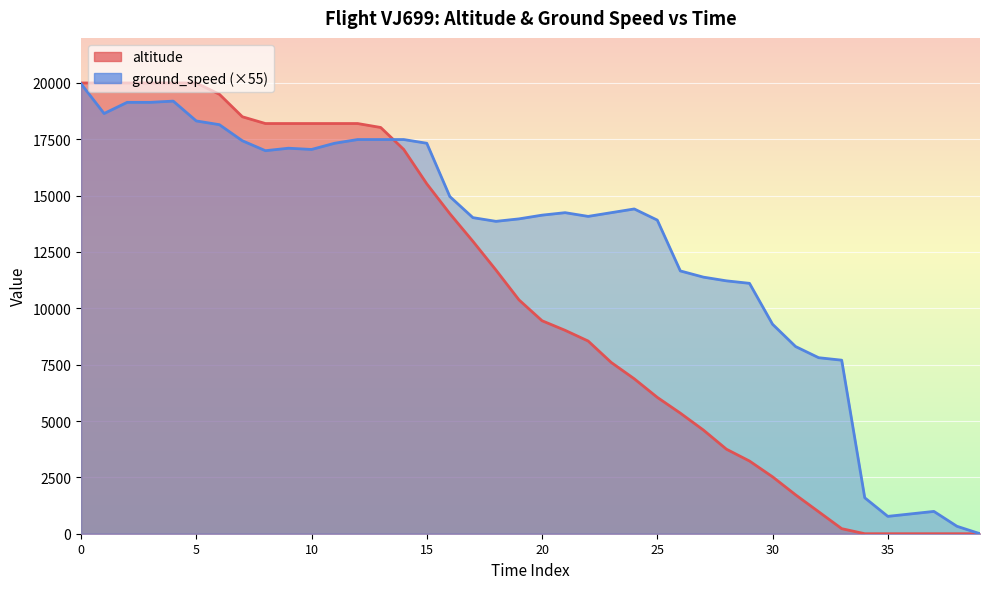

Which has a higher value, 15 or 16?

15